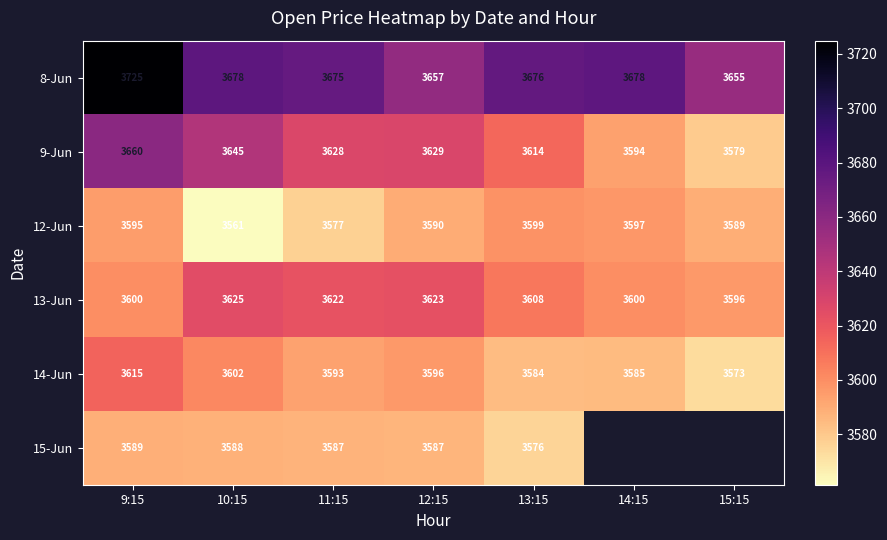

How many values in the 15-Jun series exceed 3586?

4